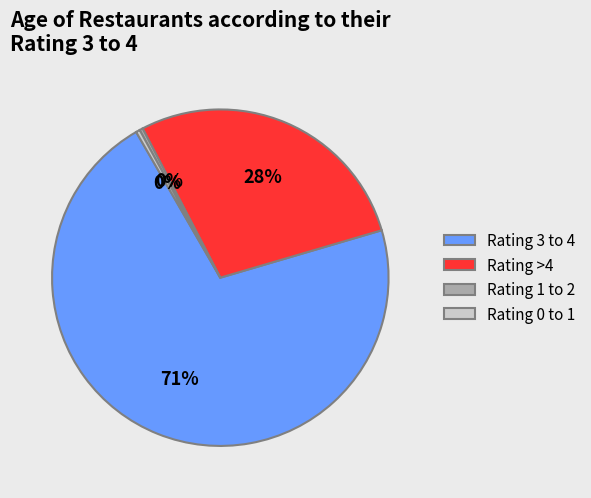

To the nearest percent, what is the average slice percentage?

25%